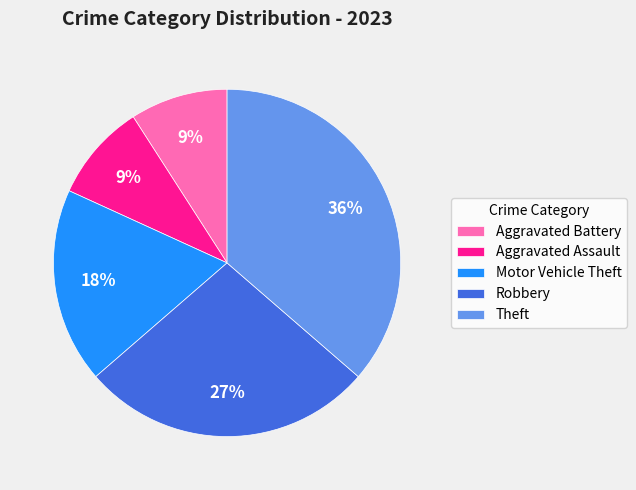

To the nearest percent, what is the difference between the largest and smallest slice percentages?

27%